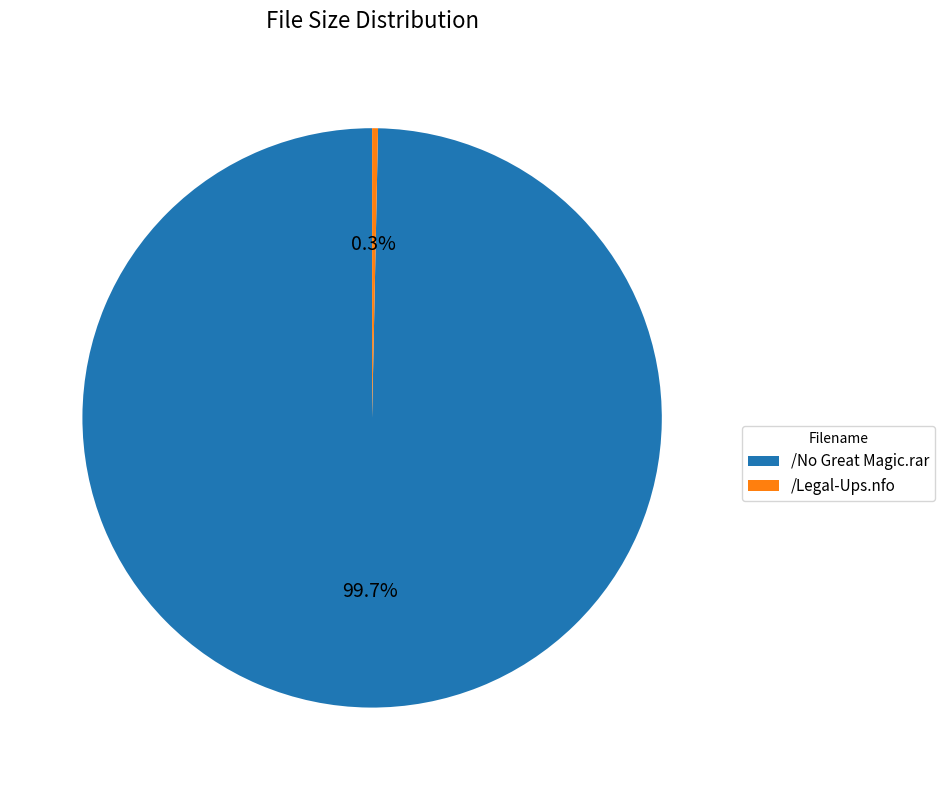

Combined, what portion of the pie is /Legal-Ups.nfo and /No Great Magic.rar?

100.0%